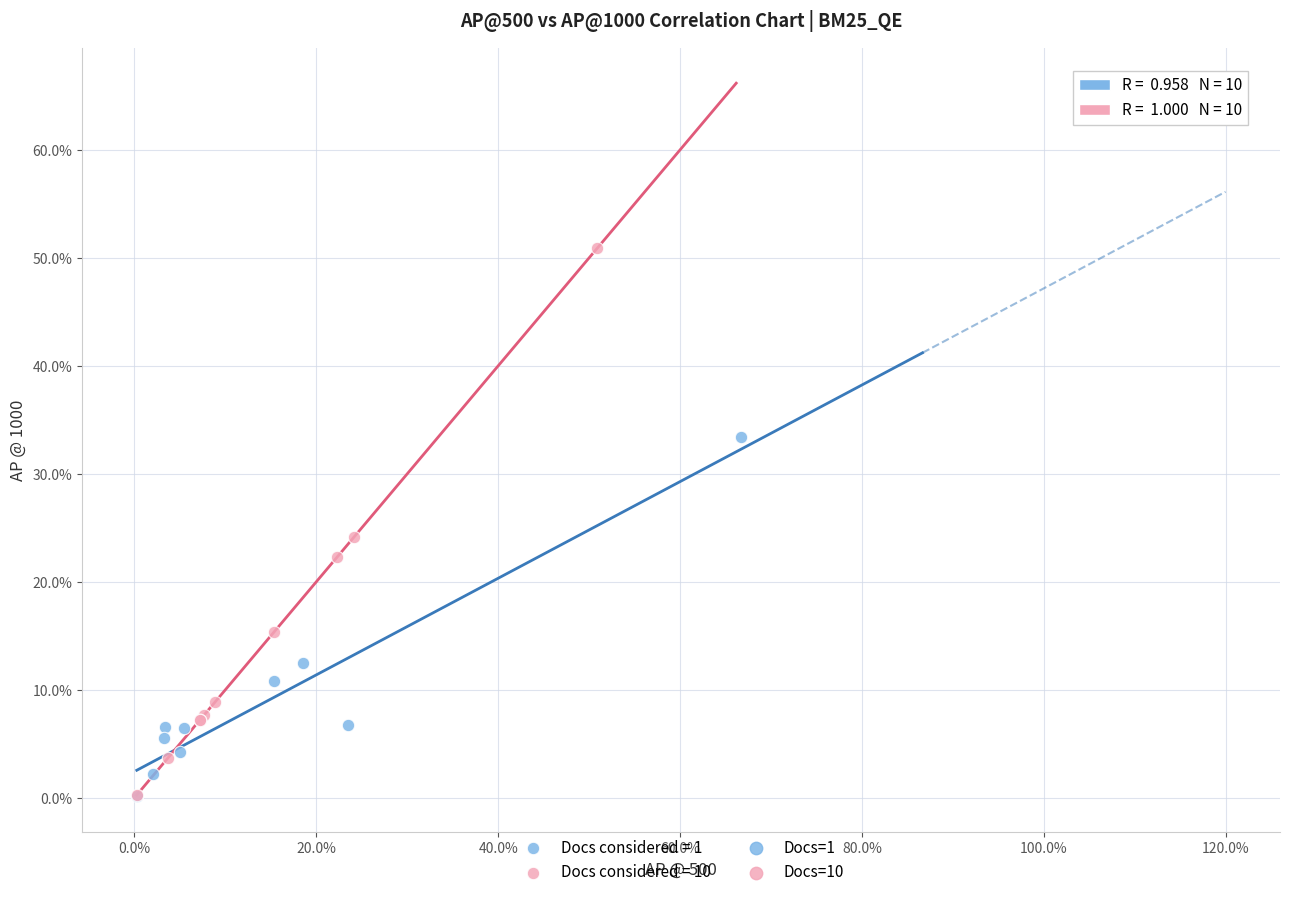

Which series has the largest Y range (max minus min)?

Docs considered = 10